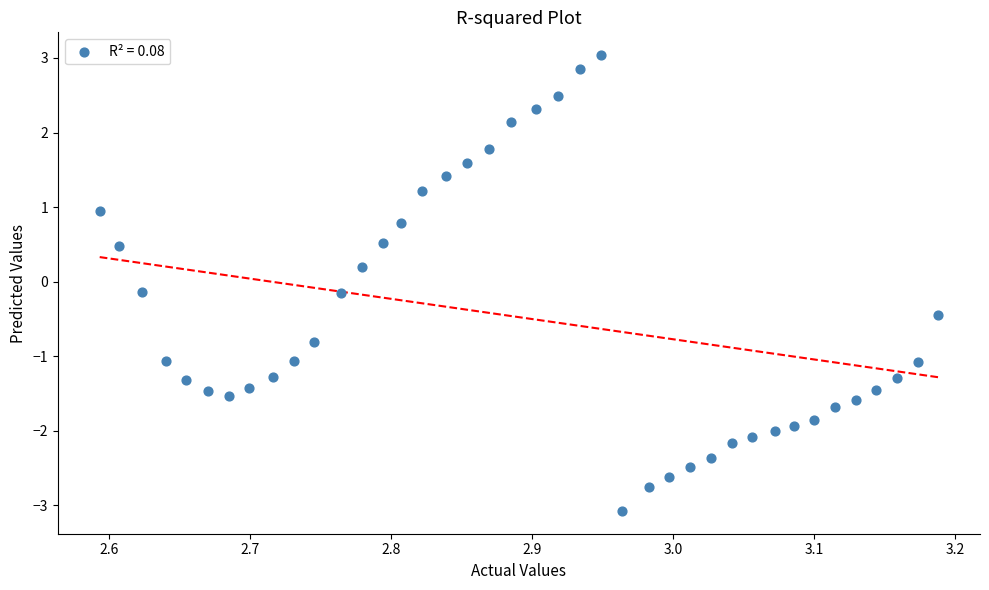

What is the range of X values (max minus min)?

0.6